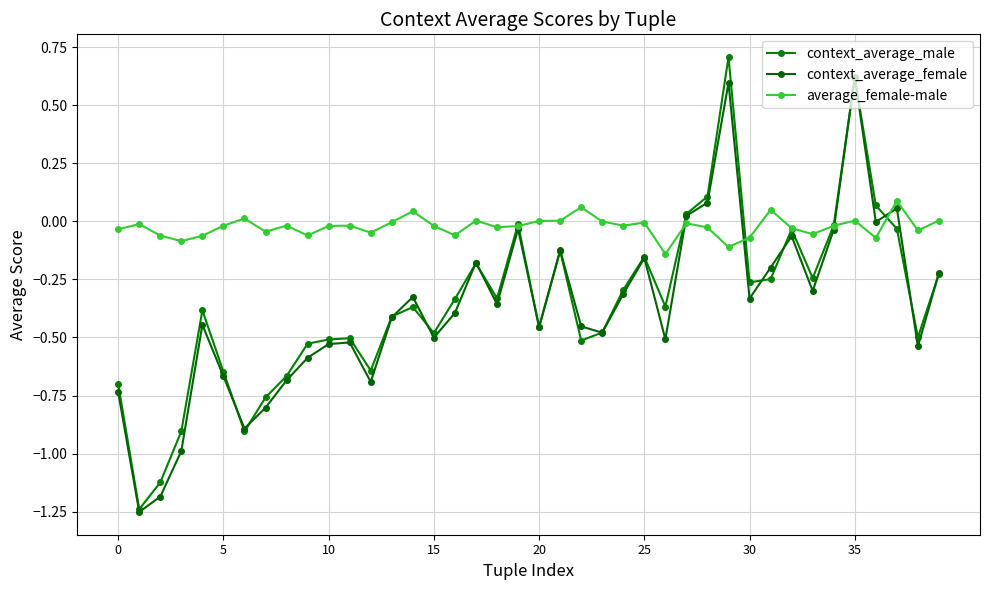

List the series in order of their peak value, lowest first.

average_female-male, context_average_female, context_average_male